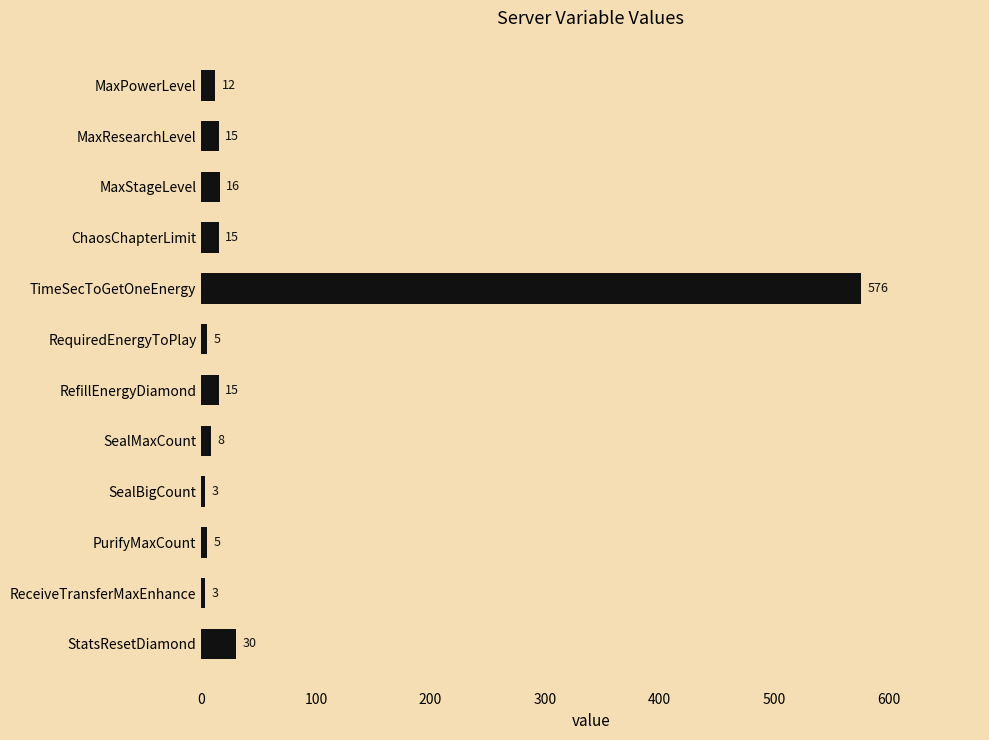

Where is the data nearest to the value 289?

StatsResetDiamond